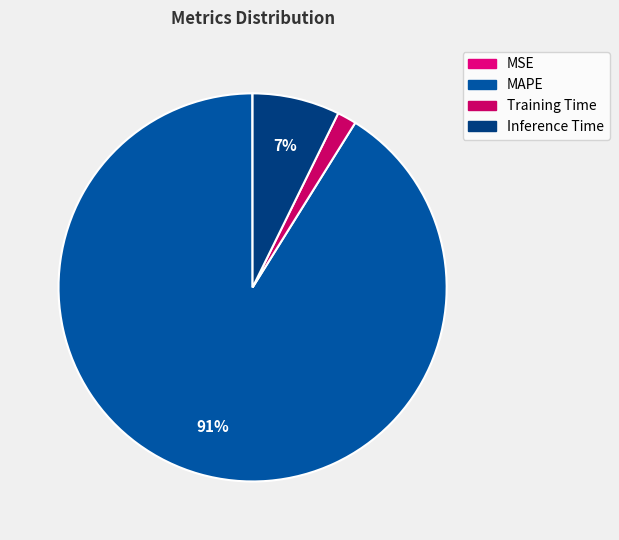

Which category accounts for the majority?

MAPE